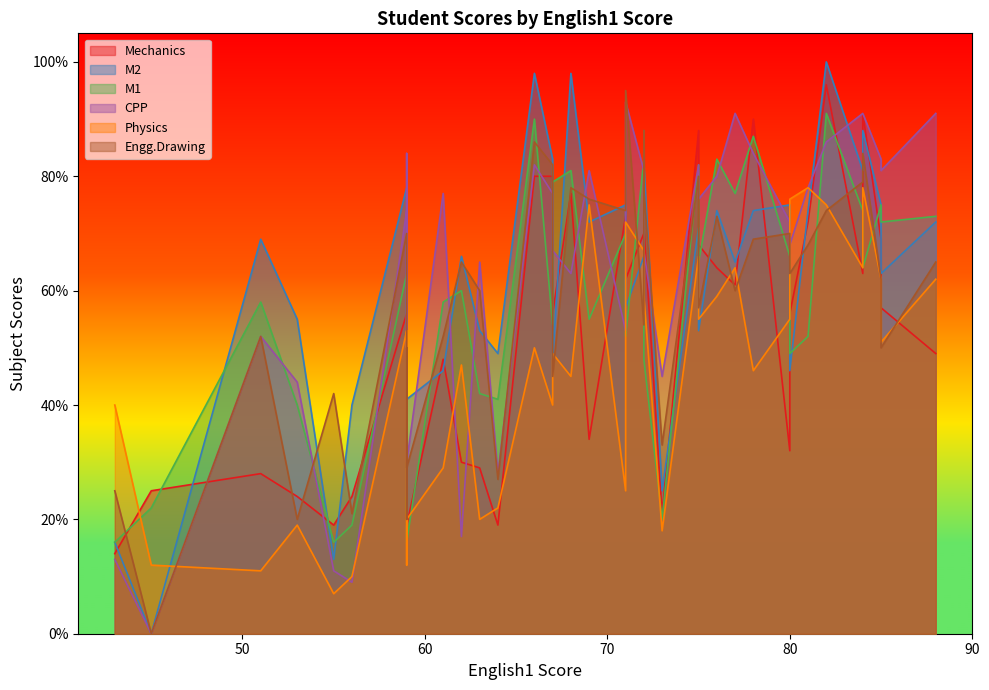

True or false: CPP and M2 cross at least once.

True